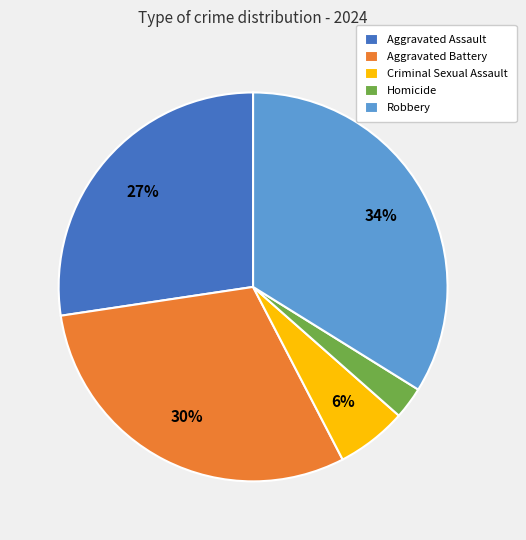

How many slices are in this pie chart?

5